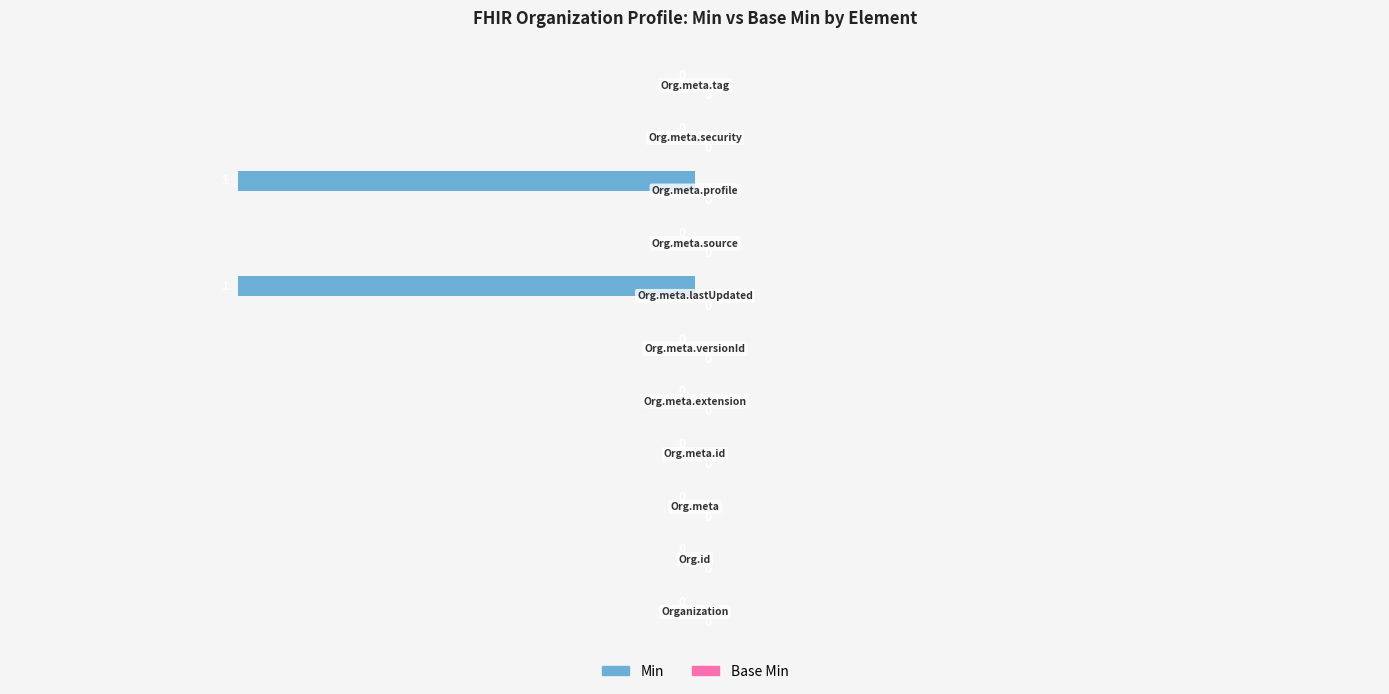

How many data points does each series have?

11